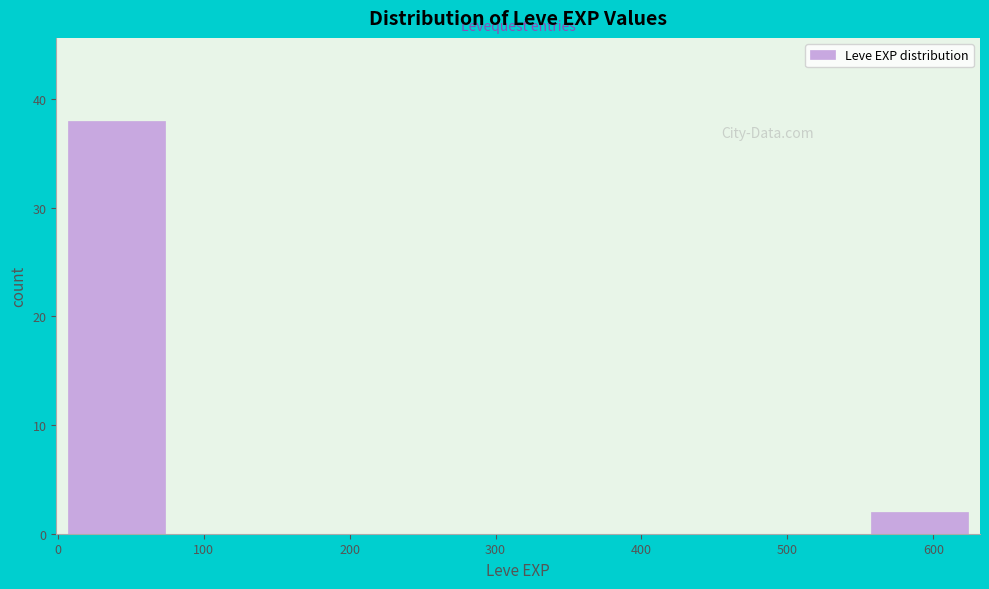

What is the height of the bar covering 0 to 80 on the x-axis? Neither the bar edges nor the heights are printed on the chart, so give them approximately, as read against the axes.

38